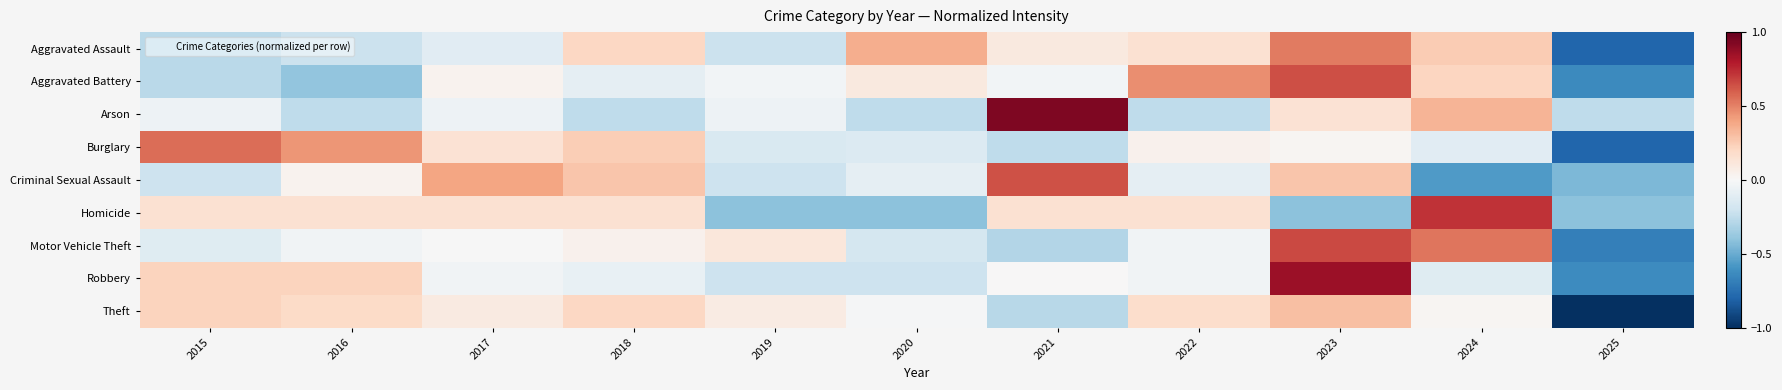

Reading right to left, what are all the values shown in this chart?

Aggravated Assault: 2025=-0.8	2024=0.3	2023=0.5	2022=0.2	2021=0.1	2020=0.4	2019=-0.2	2018=0.2	2017=-0.1	2016=-0.2	2015=-0.3
Aggravated Battery: 2025=-0.6	2024=0.2	2023=0.6	2022=0.5	2021=-0.0	2020=0.1	2019=-0.0	2018=-0.1	2017=0.0	2016=-0.4	2015=-0.3
Arson: 2025=-0.3	2024=0.3	2023=0.1	2022=-0.3	2021=0.9	2020=-0.3	2019=-0.1	2018=-0.3	2017=-0.1	2016=-0.3	2015=-0.1
Burglary: 2025=-0.8	2024=-0.1	2023=0.0	2022=0.0	2021=-0.3	2020=-0.1	2019=-0.2	2018=0.2	2017=0.1	2016=0.4	2015=0.6
Criminal Sexual Assault: 2025=-0.4	2024=-0.6	2023=0.3	2022=-0.1	2021=0.6	2020=-0.1	2019=-0.2	2018=0.3	2017=0.4	2016=0.0	2015=-0.2
Homicide: 2025=-0.4	2024=0.7	2023=-0.4	2022=0.2	2021=0.2	2020=-0.4	2019=-0.4	2018=0.2	2017=0.2	2016=0.2	2015=0.2
Motor Vehicle Theft: 2025=-0.7	2024=0.5	2023=0.7	2022=-0.0	2021=-0.3	2020=-0.2	2019=0.1	2018=0.0	2017=-0.0	2016=-0.0	2015=-0.1
Robbery: 2025=-0.6	2024=-0.1	2023=0.9	2022=-0.0	2021=0.0	2020=-0.2	2019=-0.2	2018=-0.1	2017=-0.0	2016=0.2	2015=0.2
Theft: 2025=-1.0	2024=0.0	2023=0.3	2022=0.2	2021=-0.3	2020=-0.0	2019=0.1	2018=0.2	2017=0.1	2016=0.2	2015=0.2